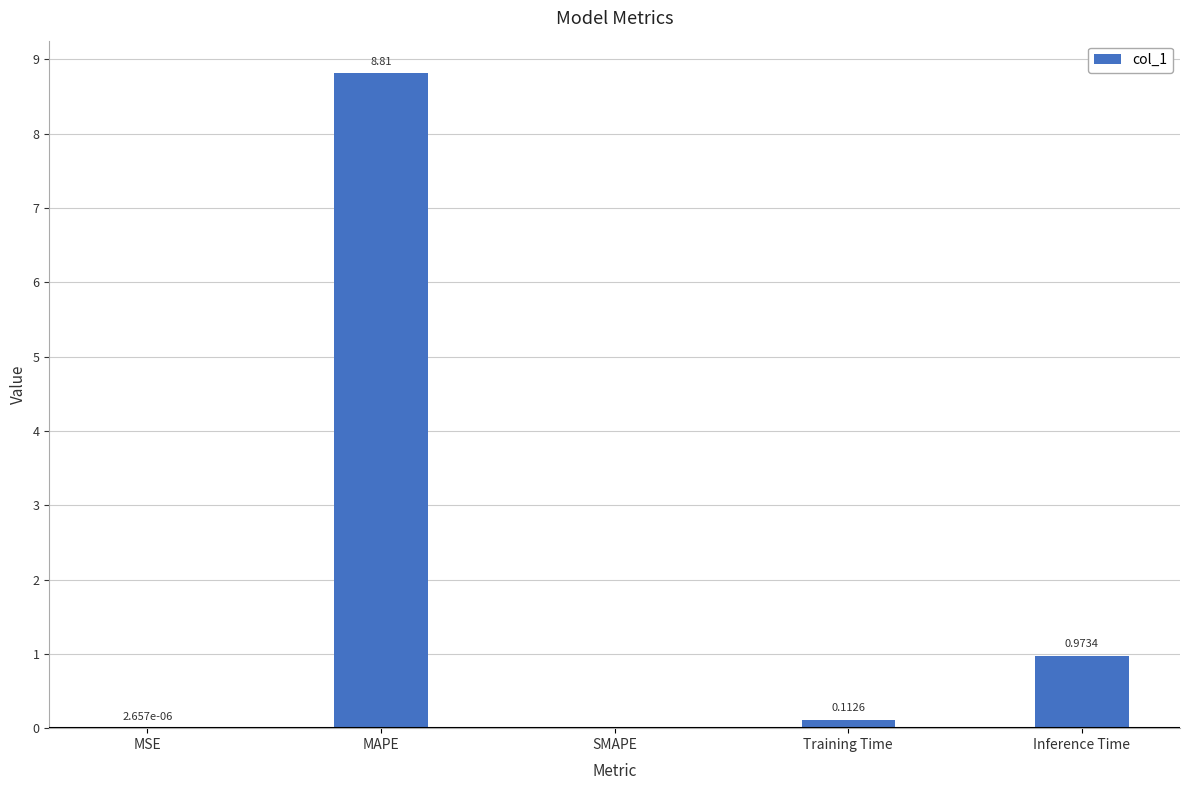

What is the average value?

2.0